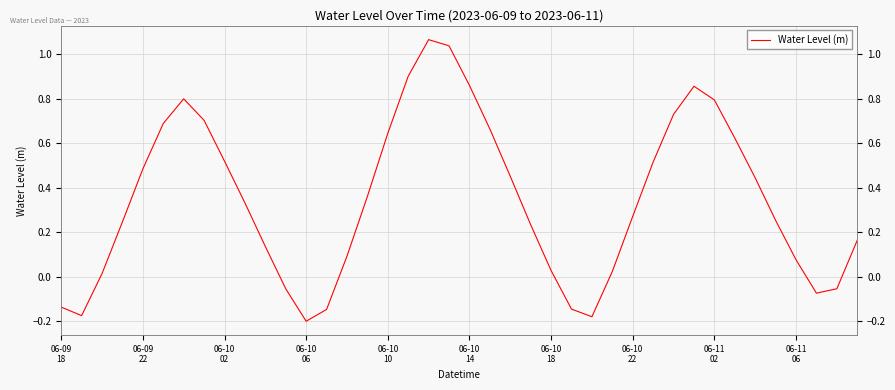

How many values are below zero?

9